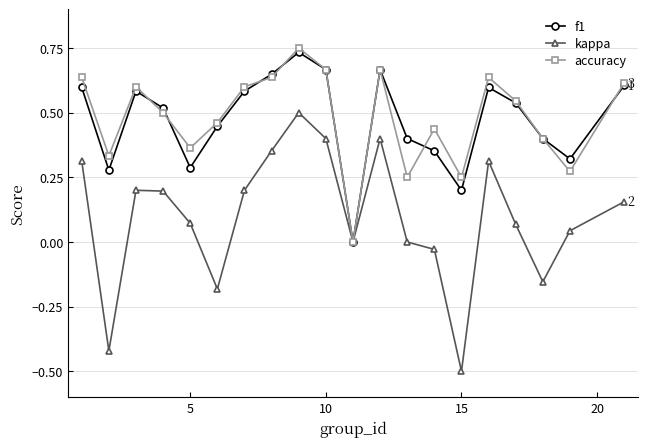

Which series has the largest range (max minus min)?

kappa